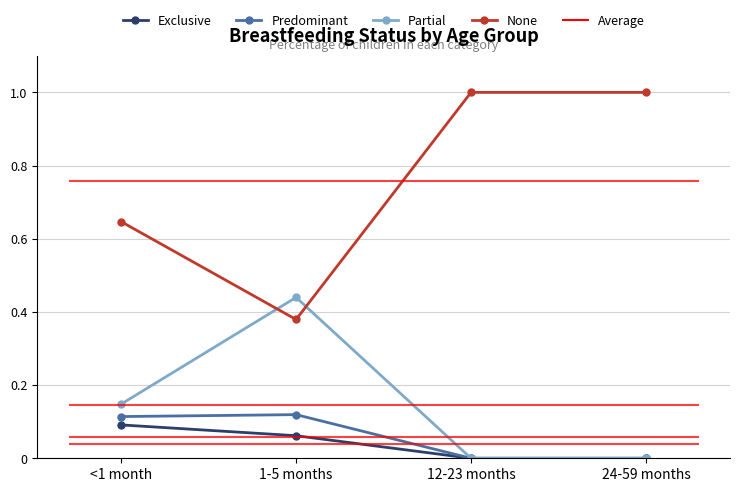

At how many categories does at least one series exceed 0?

4